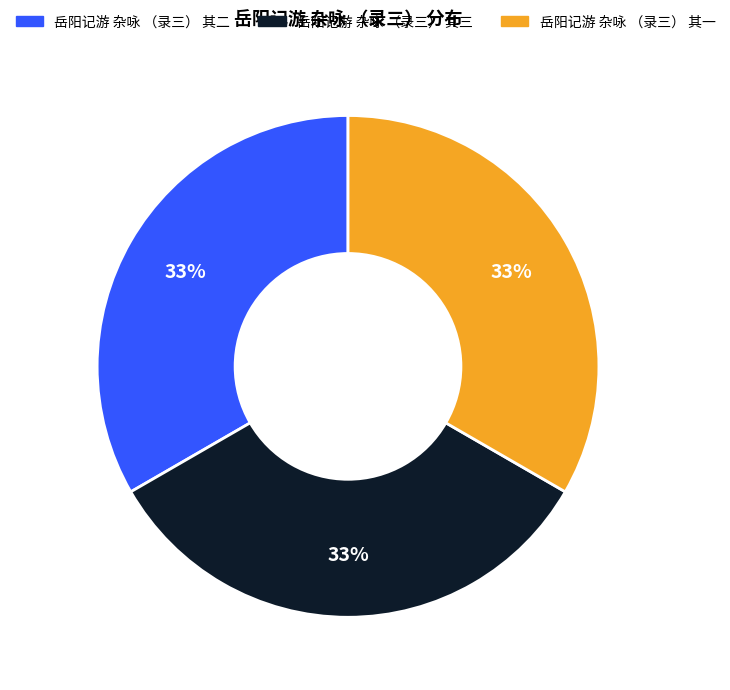

Approximately how many times larger is the value at 岳阳记游 杂咏 （录三） 其一 compared to 岳阳记游 杂咏 （录三） 其二?

1.0